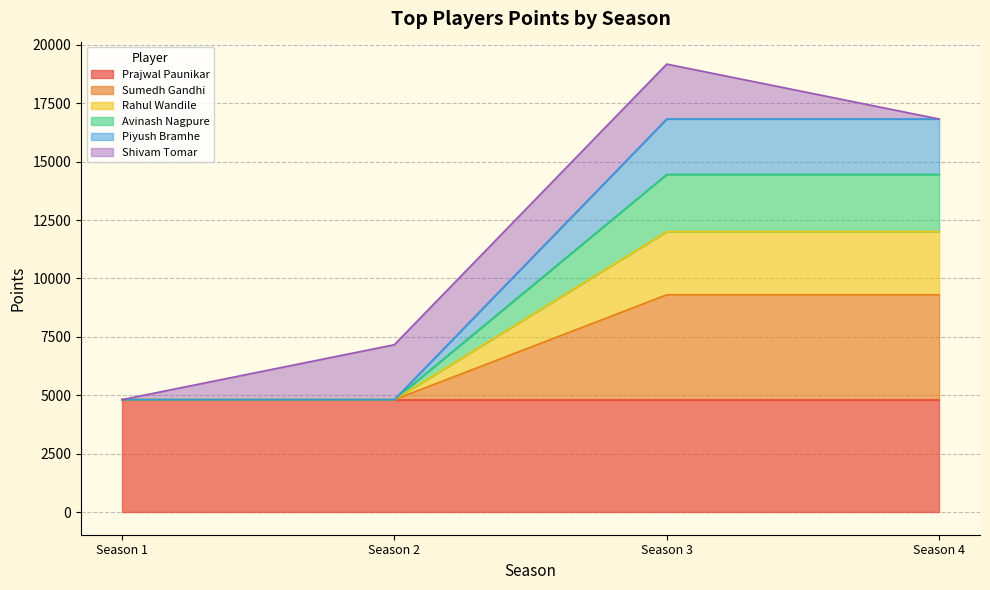

What is the total value across all series at Season 3?

19169.1